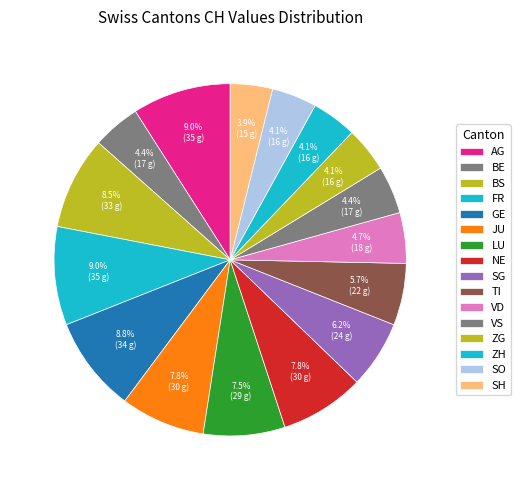

Count the number of slices in the pie.

16